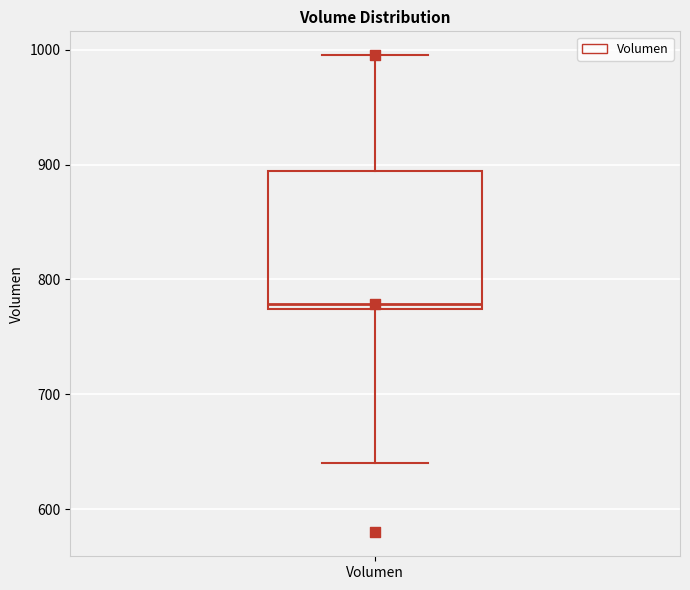

Read this box plot against the y-axis: the position of the median line, the range covered by the box, and the ends of both whiskers. The values are not printed on the chart, so give them approximately, as read against the axis.

median 780, box 770 to 890, whiskers 640 to 1000